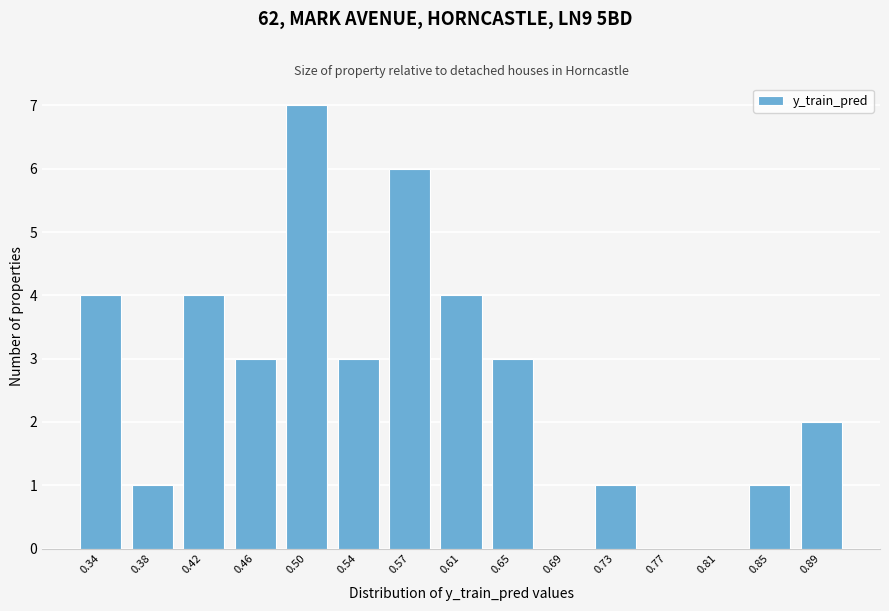

Reading left to right, list all the values displayed in this chart.

0.34=4	0.38=1	0.42=4	0.46=3	0.50=7	0.54=3	0.57=6	0.61=4	0.65=3	0.69=0	0.73=1	0.77=0	0.81=0	0.85=1	0.89=2